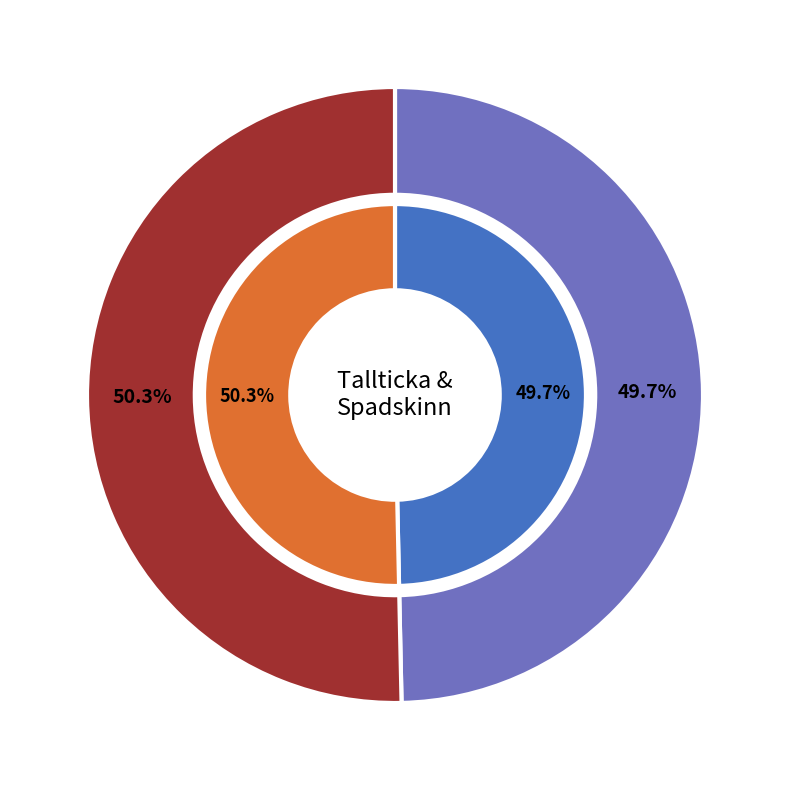

Combined, what portion of the pie is 69884773 and 69884964?

100.0%